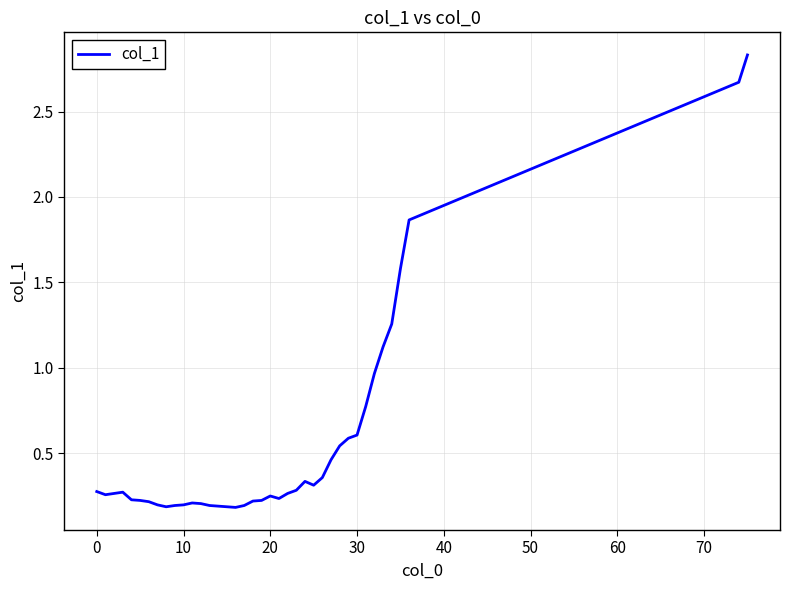

What is the difference between the maximum and second lowest values?

2.6